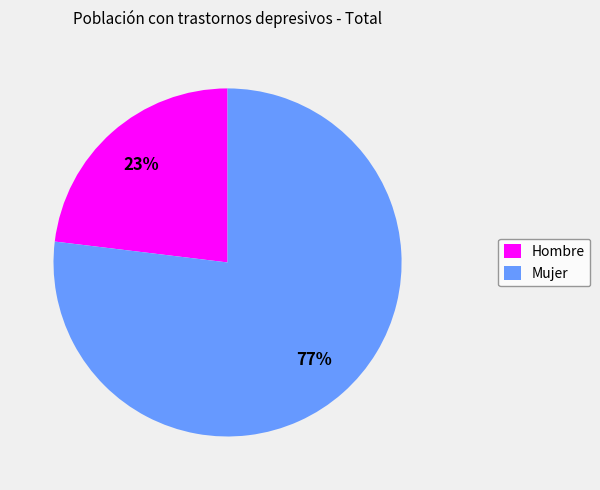

How many segments does this pie chart have?

2